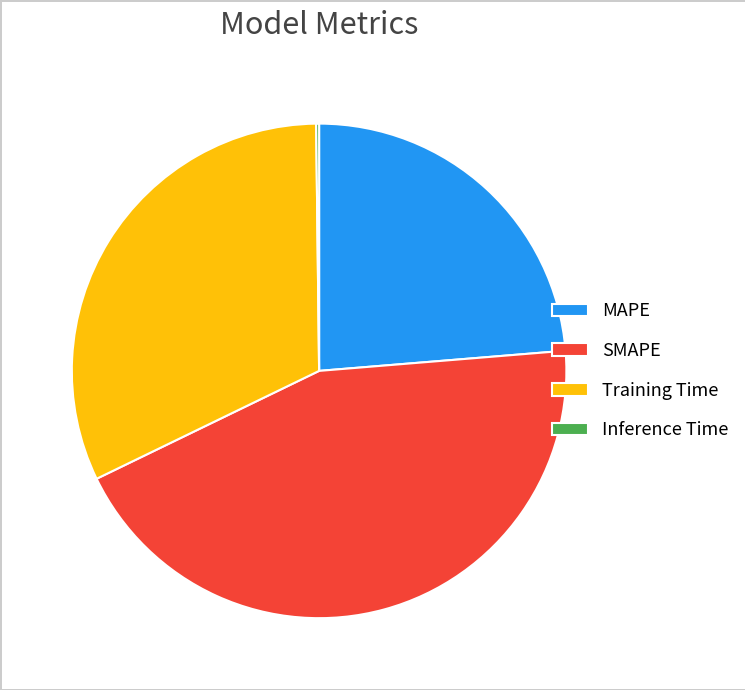

Is the sum of SMAPE and MAPE greater than half?

Yes